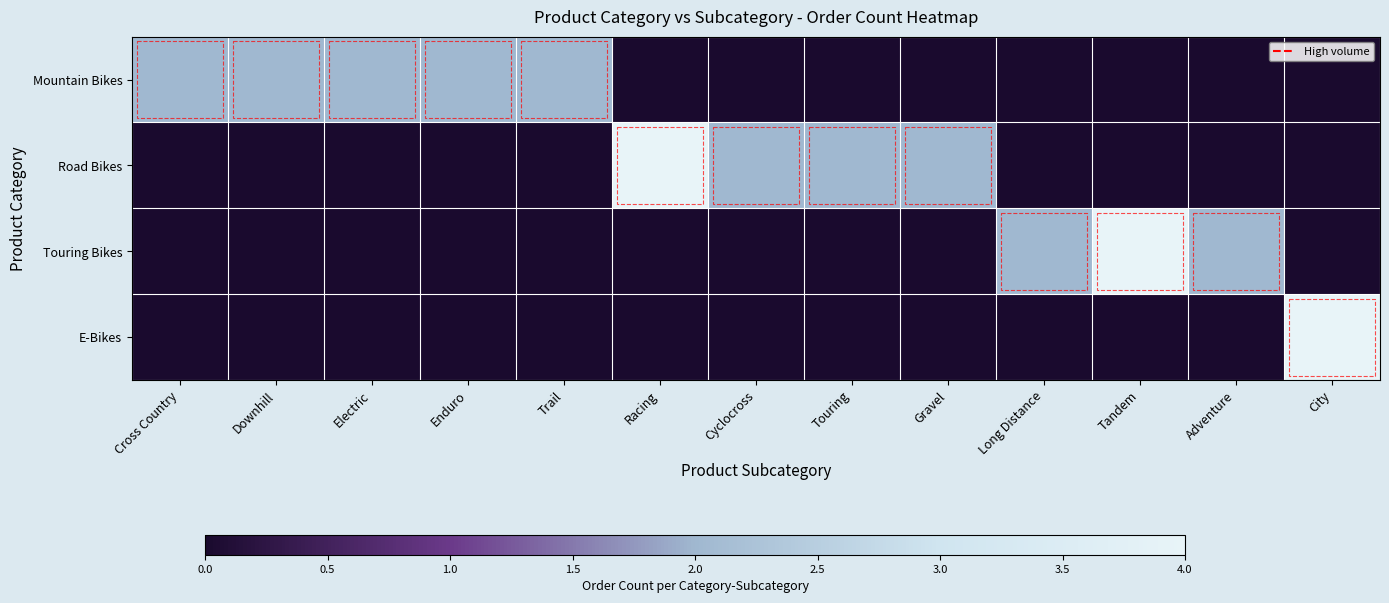

List the series in order of their peak value, lowest first.

Mountain Bikes, Road Bikes, Touring Bikes, E-Bikes